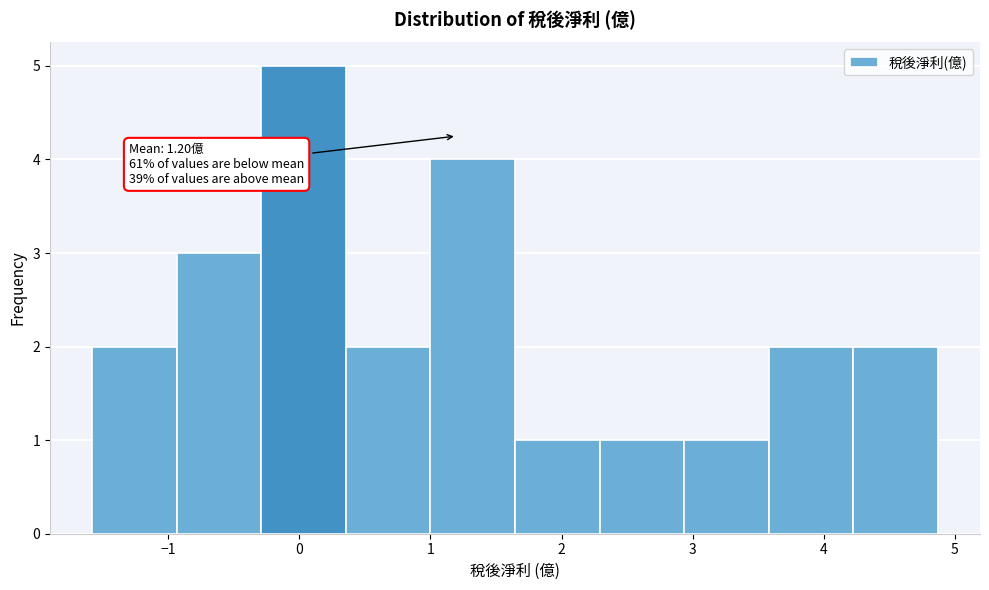

Which range on the x-axis has the tallest bar?

-0.3 to 0.4